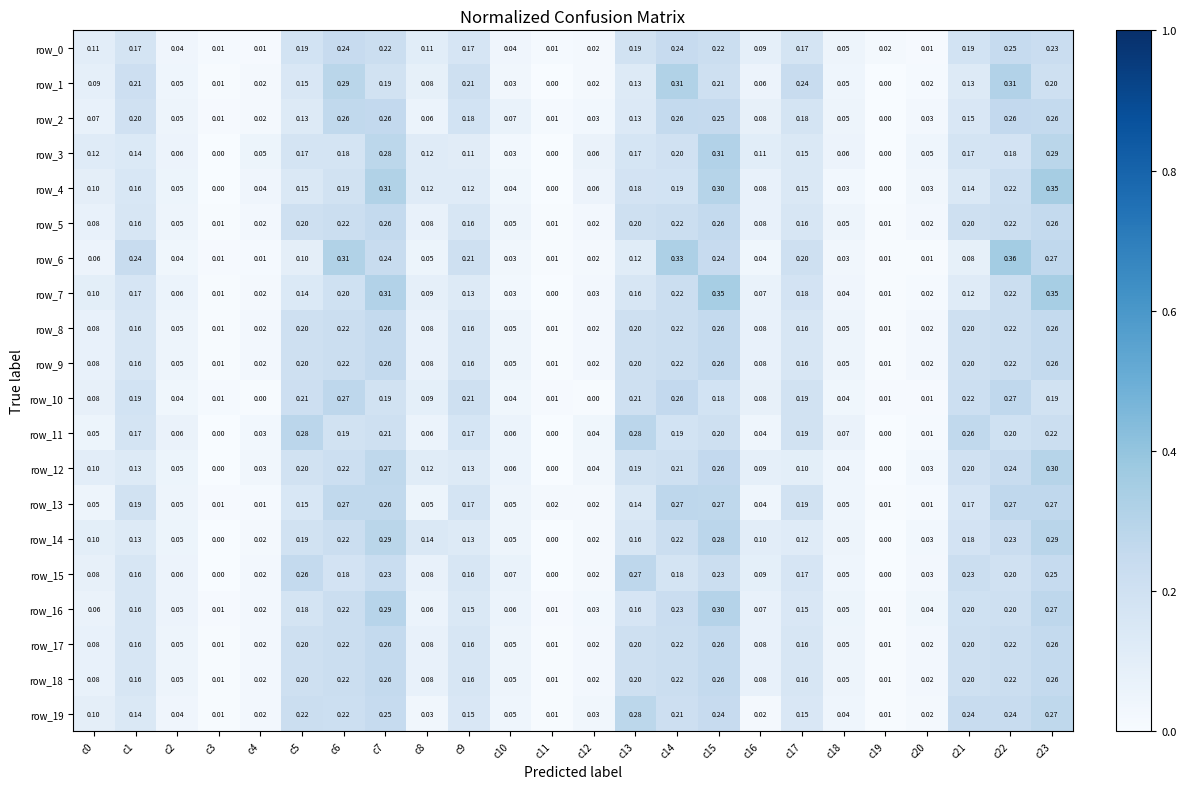

Reading left to right, list all the values displayed in this chart.

row_0: 0.1	0.2	0.0	0.0	0.0	0.2	0.2	0.2	0.1	0.2	0.0	0.0	0.0	0.2	0.2	0.2	0.1	0.2	0.0	0.0	0.0	0.2	0.2	0.2
row_1: 0.1	0.2	0.0	0.0	0.0	0.2	0.3	0.2	0.1	0.2	0.0	0.0	0.0	0.1	0.3	0.2	0.1	0.2	0.0	0.0	0.0	0.1	0.3	0.2
row_2: 0.1	0.2	0.1	0.0	0.0	0.1	0.3	0.3	0.1	0.2	0.1	0.0	0.0	0.1	0.3	0.3	0.1	0.2	0.0	0.0	0.0	0.1	0.3	0.3
row_3: 0.1	0.1	0.1	0.0	0.1	0.2	0.2	0.3	0.1	0.1	0.0	0.0	0.1	0.2	0.2	0.3	0.1	0.1	0.1	0.0	0.0	0.2	0.2	0.3
row_4: 0.1	0.2	0.1	0.0	0.0	0.1	0.2	0.3	0.1	0.1	0.0	0.0	0.1	0.2	0.2	0.3	0.1	0.1	0.0	0.0	0.0	0.1	0.2	0.3
row_5: 0.1	0.2	0.0	0.0	0.0	0.2	0.2	0.3	0.1	0.2	0.0	0.0	0.0	0.2	0.2	0.3	0.1	0.2	0.0	0.0	0.0	0.2	0.2	0.3
row_6: 0.1	0.2	0.0	0.0	0.0	0.1	0.3	0.2	0.1	0.2	0.0	0.0	0.0	0.1	0.3	0.2	0.0	0.2	0.0	0.0	0.0	0.1	0.4	0.3
row_7: 0.1	0.2	0.1	0.0	0.0	0.1	0.2	0.3	0.1	0.1	0.0	0.0	0.0	0.2	0.2	0.3	0.1	0.2	0.0	0.0	0.0	0.1	0.2	0.3
row_8: 0.1	0.2	0.0	0.0	0.0	0.2	0.2	0.3	0.1	0.2	0.0	0.0	0.0	0.2	0.2	0.3	0.1	0.2	0.0	0.0	0.0	0.2	0.2	0.3
row_9: 0.1	0.2	0.0	0.0	0.0	0.2	0.2	0.3	0.1	0.2	0.0	0.0	0.0	0.2	0.2	0.3	0.1	0.2	0.0	0.0	0.0	0.2	0.2	0.3
row_10: 0.1	0.2	0.0	0.0	0.0	0.2	0.3	0.2	0.1	0.2	0.0	0.0	0.0	0.2	0.3	0.2	0.1	0.2	0.0	0.0	0.0	0.2	0.3	0.2
row_11: 0.1	0.2	0.1	0.0	0.0	0.3	0.2	0.2	0.1	0.2	0.1	0.0	0.0	0.3	0.2	0.2	0.0	0.2	0.1	0.0	0.0	0.3	0.2	0.2
row_12: 0.1	0.1	0.1	0.0	0.0	0.2	0.2	0.3	0.1	0.1	0.1	0.0	0.0	0.2	0.2	0.3	0.1	0.1	0.0	0.0	0.0	0.2	0.2	0.3
row_13: 0.1	0.2	0.1	0.0	0.0	0.2	0.3	0.3	0.1	0.2	0.0	0.0	0.0	0.1	0.3	0.3	0.0	0.2	0.0	0.0	0.0	0.2	0.3	0.3
row_14: 0.1	0.1	0.1	0.0	0.0	0.2	0.2	0.3	0.1	0.1	0.0	0.0	0.0	0.2	0.2	0.3	0.1	0.1	0.0	0.0	0.0	0.2	0.2	0.3
row_15: 0.1	0.2	0.1	0.0	0.0	0.3	0.2	0.2	0.1	0.2	0.1	0.0	0.0	0.3	0.2	0.2	0.1	0.2	0.0	0.0	0.0	0.2	0.2	0.2
row_16: 0.1	0.2	0.1	0.0	0.0	0.2	0.2	0.3	0.1	0.1	0.1	0.0	0.0	0.2	0.2	0.3	0.1	0.2	0.1	0.0	0.0	0.2	0.2	0.3
row_17: 0.1	0.2	0.0	0.0	0.0	0.2	0.2	0.3	0.1	0.2	0.0	0.0	0.0	0.2	0.2	0.3	0.1	0.2	0.0	0.0	0.0	0.2	0.2	0.3
row_18: 0.1	0.2	0.0	0.0	0.0	0.2	0.2	0.3	0.1	0.2	0.0	0.0	0.0	0.2	0.2	0.3	0.1	0.2	0.0	0.0	0.0	0.2	0.2	0.3
row_19: 0.1	0.1	0.0	0.0	0.0	0.2	0.2	0.2	0.0	0.2	0.0	0.0	0.0	0.3	0.2	0.2	0.0	0.2	0.0	0.0	0.0	0.2	0.2	0.3